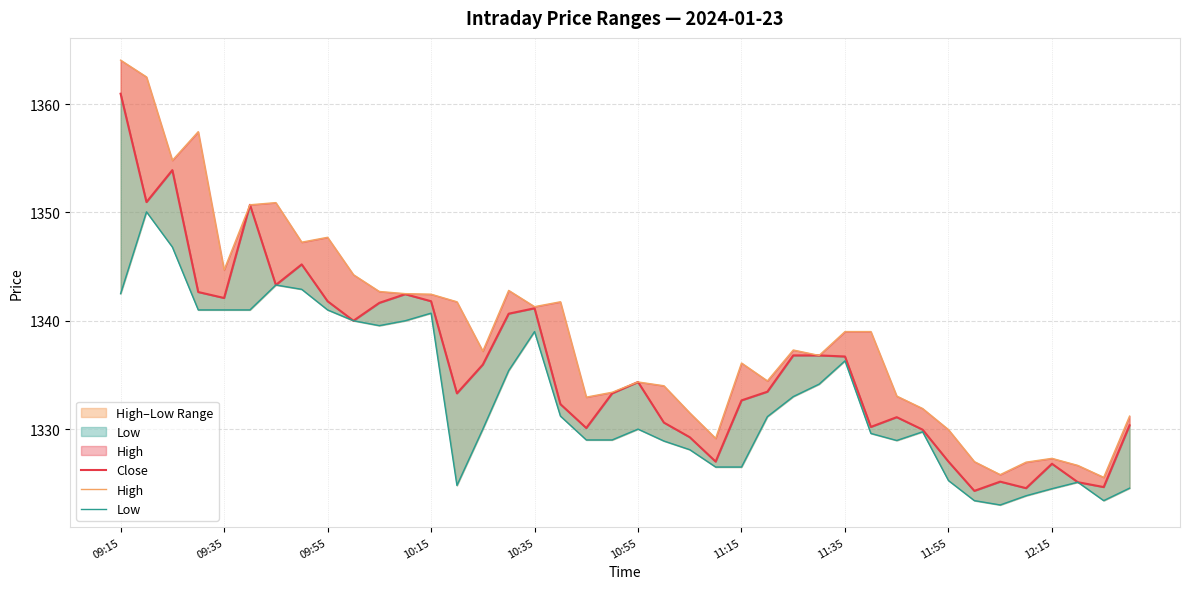

Is it true that High equals 1329.2 at 23?

True